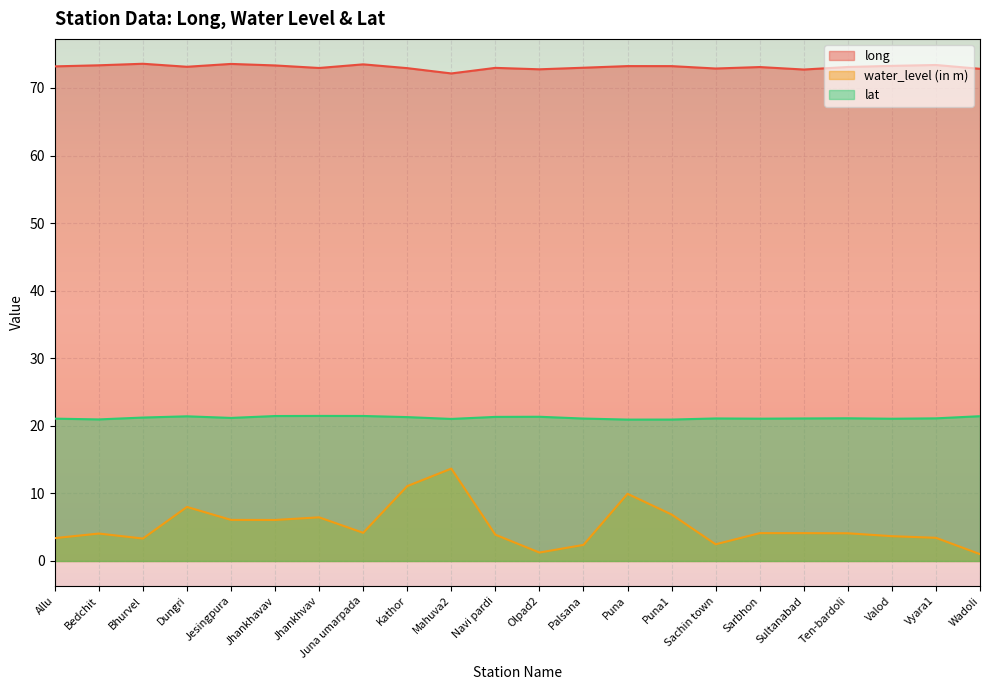

How many values in the lat series exceed 21?

19